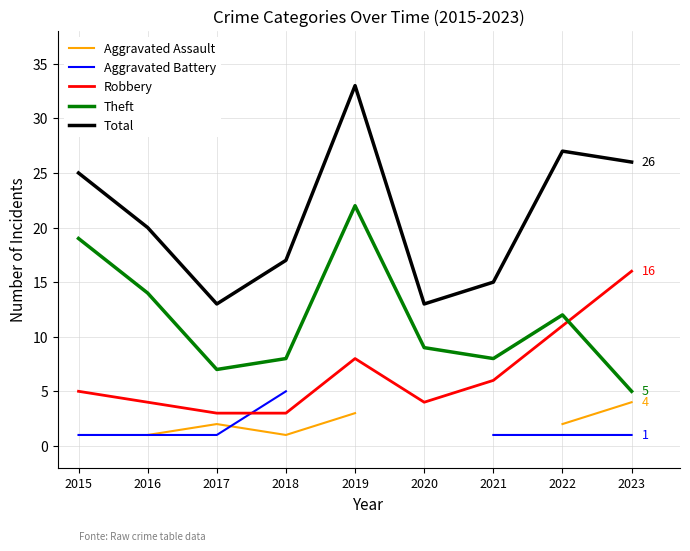

How many data points in Total are above 20?

4